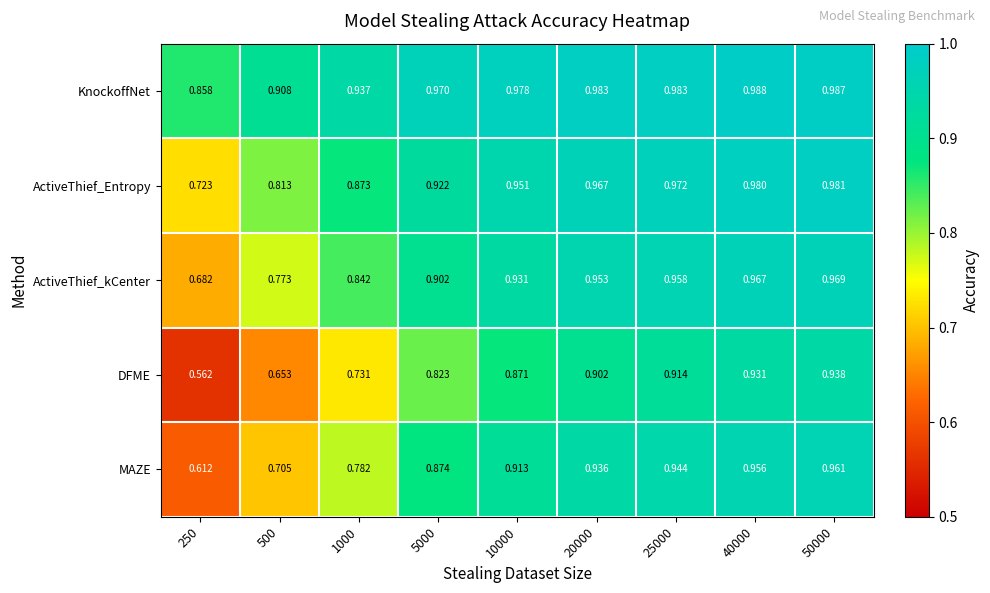

Which series has the widest spread of values?

DFME